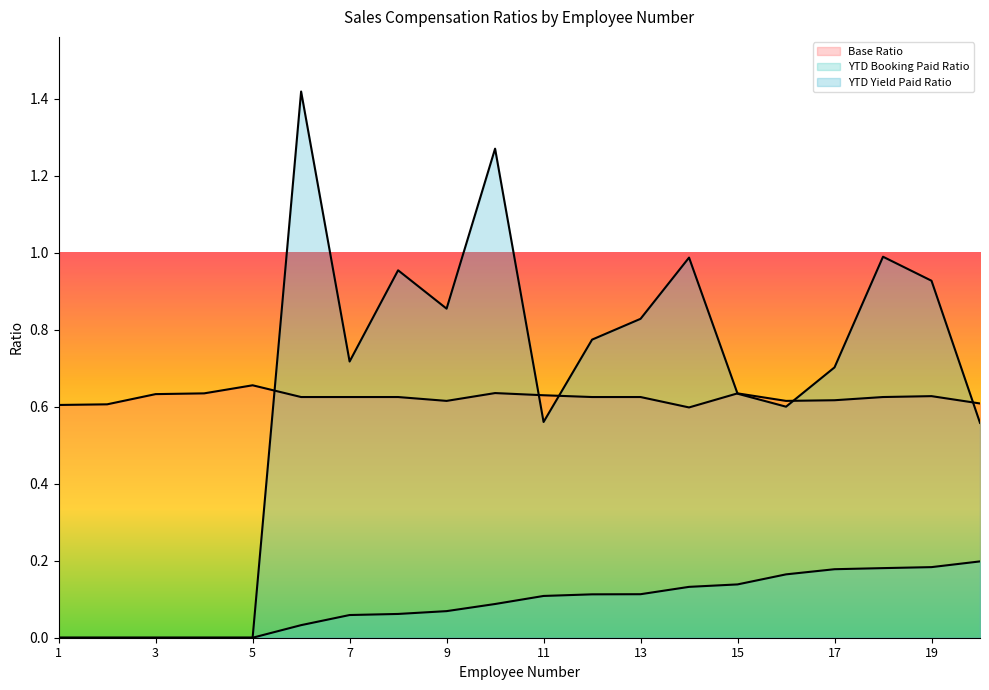

What is the maximum value shown in the chart?

1.4